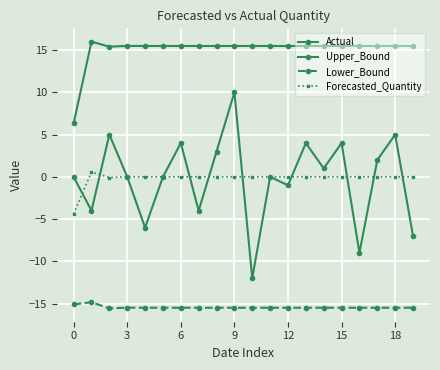

True or false: Forecasted_Quantity and Lower_Bound intersect in this chart.

False